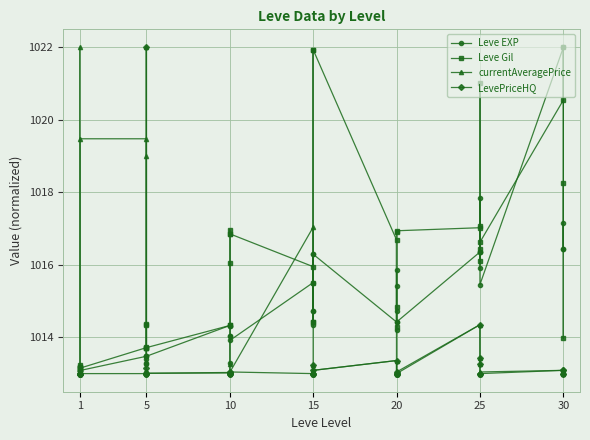

Which series has the largest total across all categories?

Leve Gil